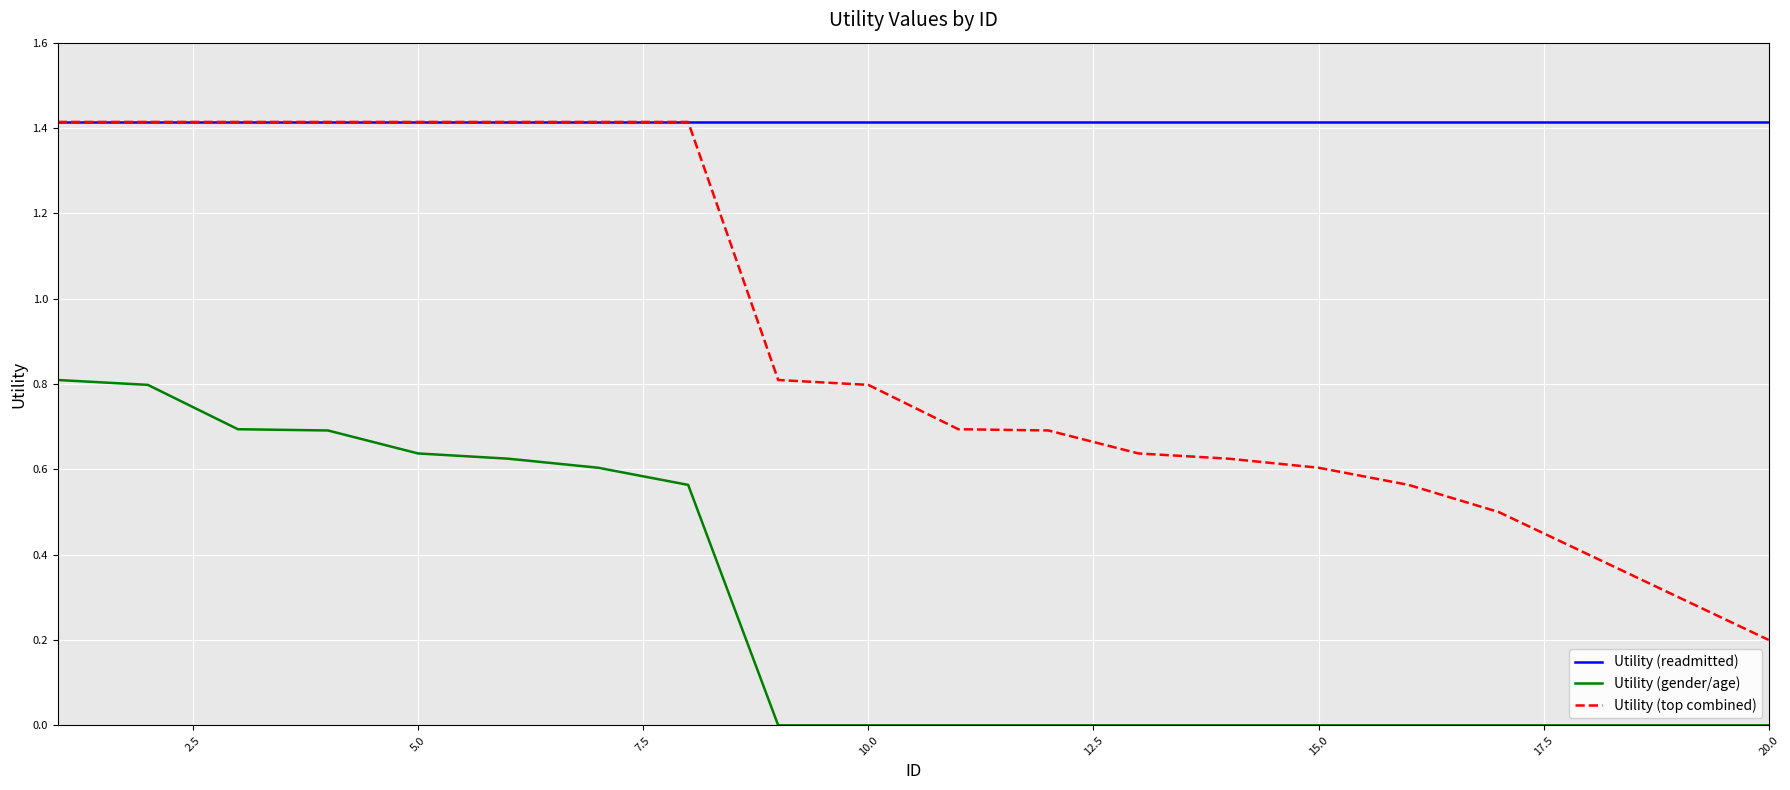

True or false: Utility (gender/age) and Utility (top combined) intersect in this chart.

False